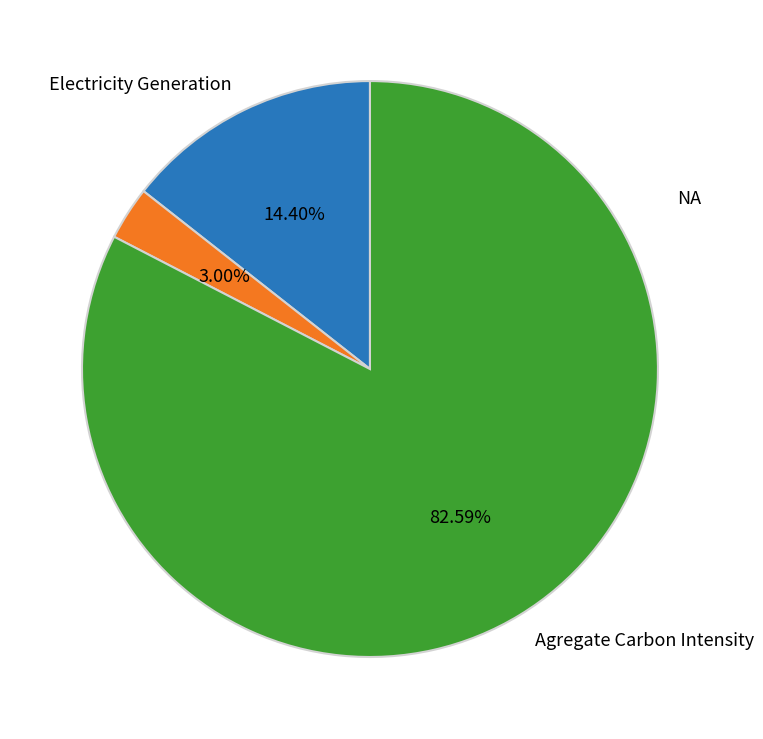

How many segments does this pie chart have?

3